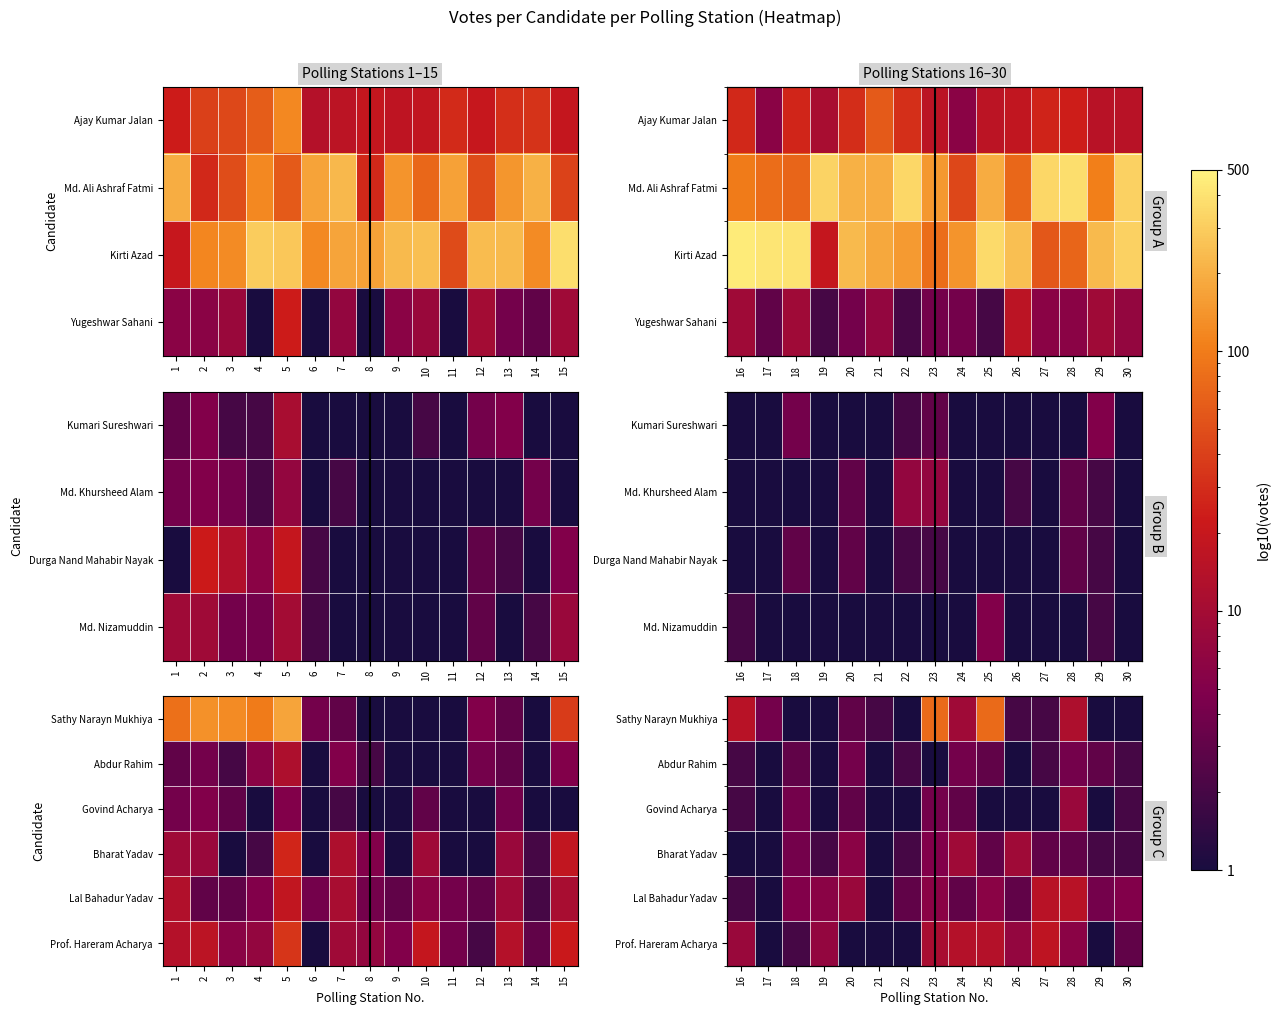

What is the total value across all series at 23?

102.5